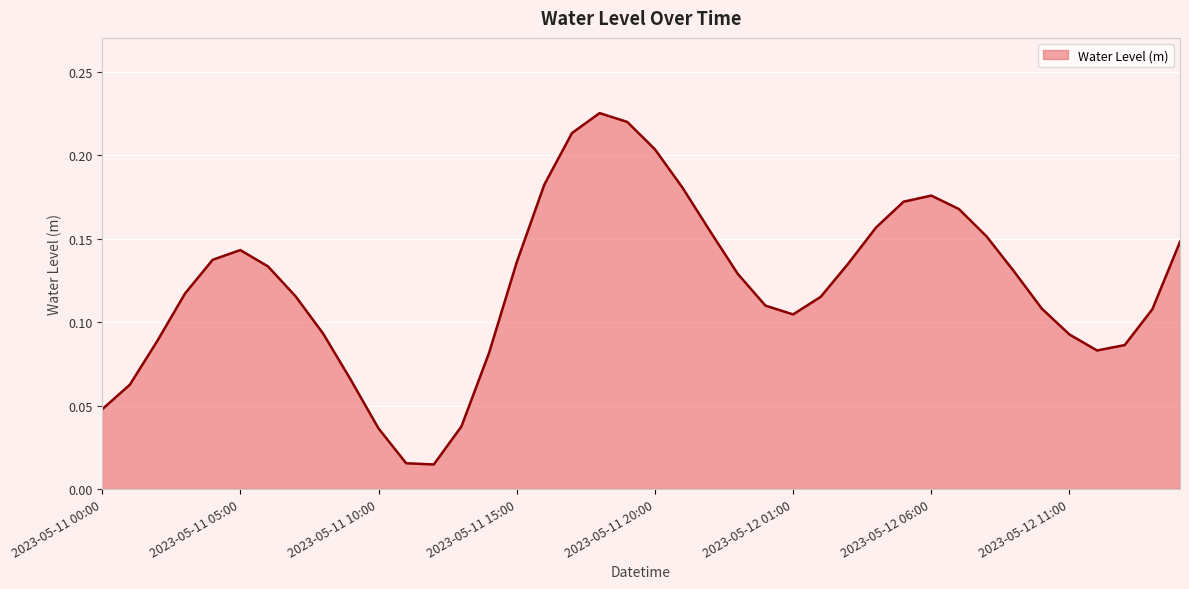

How many lines are shown in the chart?

1